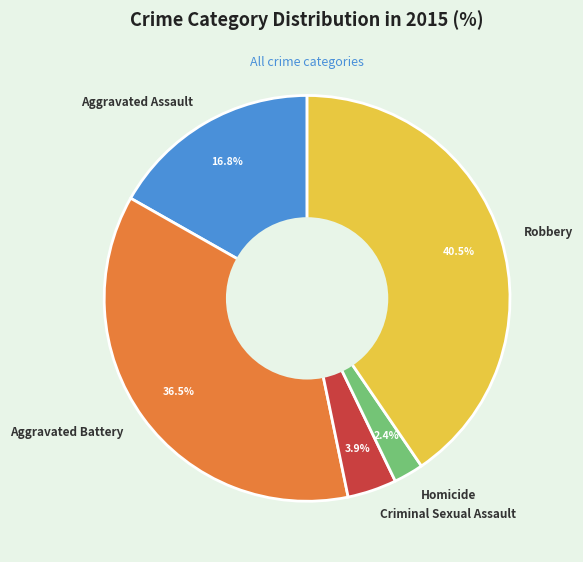

To the nearest percent, what percentage of the pie is Homicide?

2%